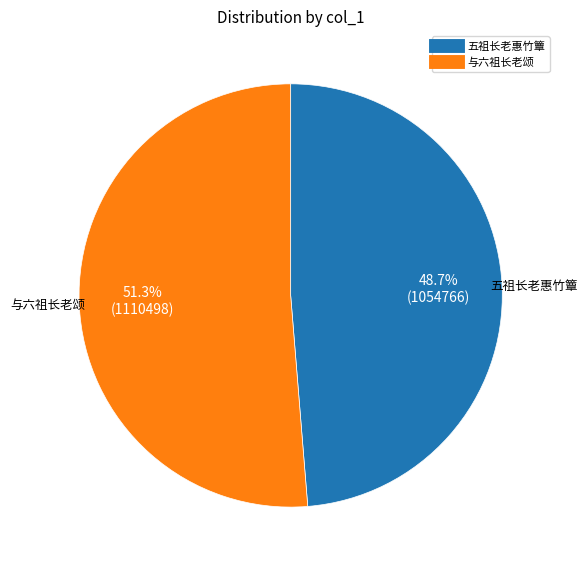

How many segments does this pie chart have?

2